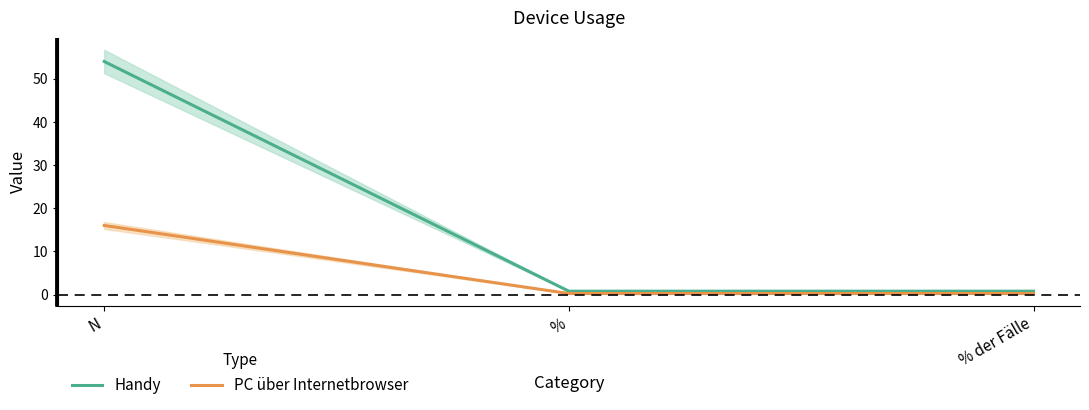

Between N and %, which series saw the biggest shift?

Handy